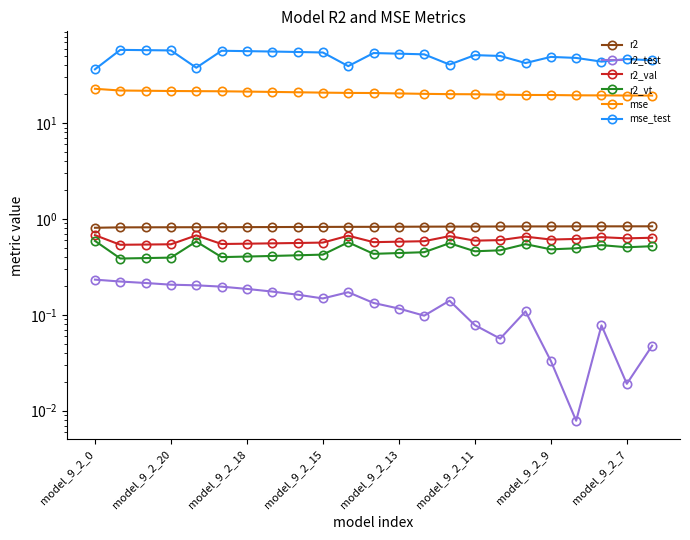

What is the sum of all mse values?

474.7